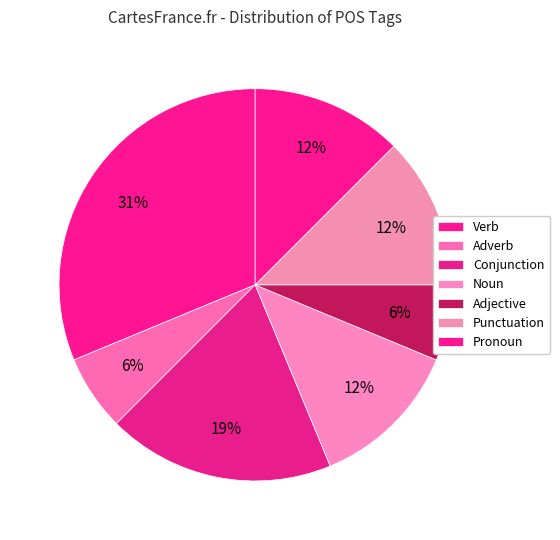

What is the largest slice in the pie chart?

Verb